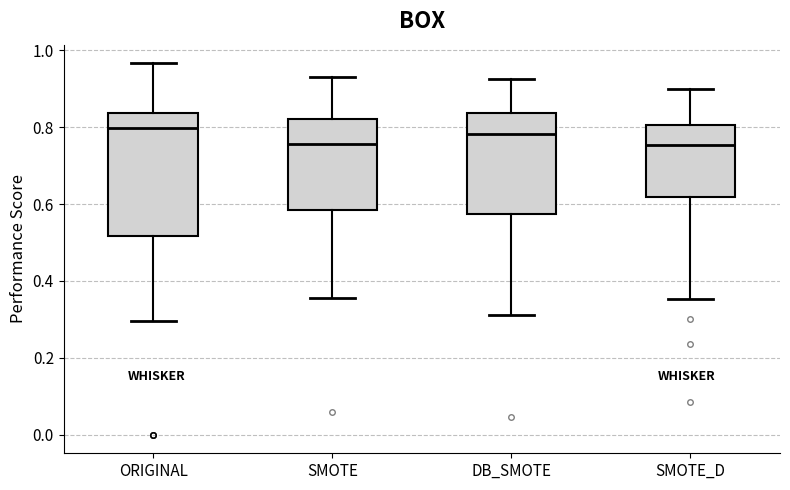

Reading left to right, transcribe this box plot: for each box, give where its median line is, the range the box spans, and where its two whiskers end, as read against the y-axis. The values are not printed on the chart, so give them approximately, as read against the axis.

ORIGINAL: median 0.80, box 0.52 to 0.84, whiskers 0.30 to 0.96
SMOTE: median 0.76, box 0.58 to 0.82, whiskers 0.36 to 0.94
DB_SMOTE: median 0.78, box 0.58 to 0.84, whiskers 0.32 to 0.92
SMOTE_D: median 0.76, box 0.62 to 0.80, whiskers 0.36 to 0.90